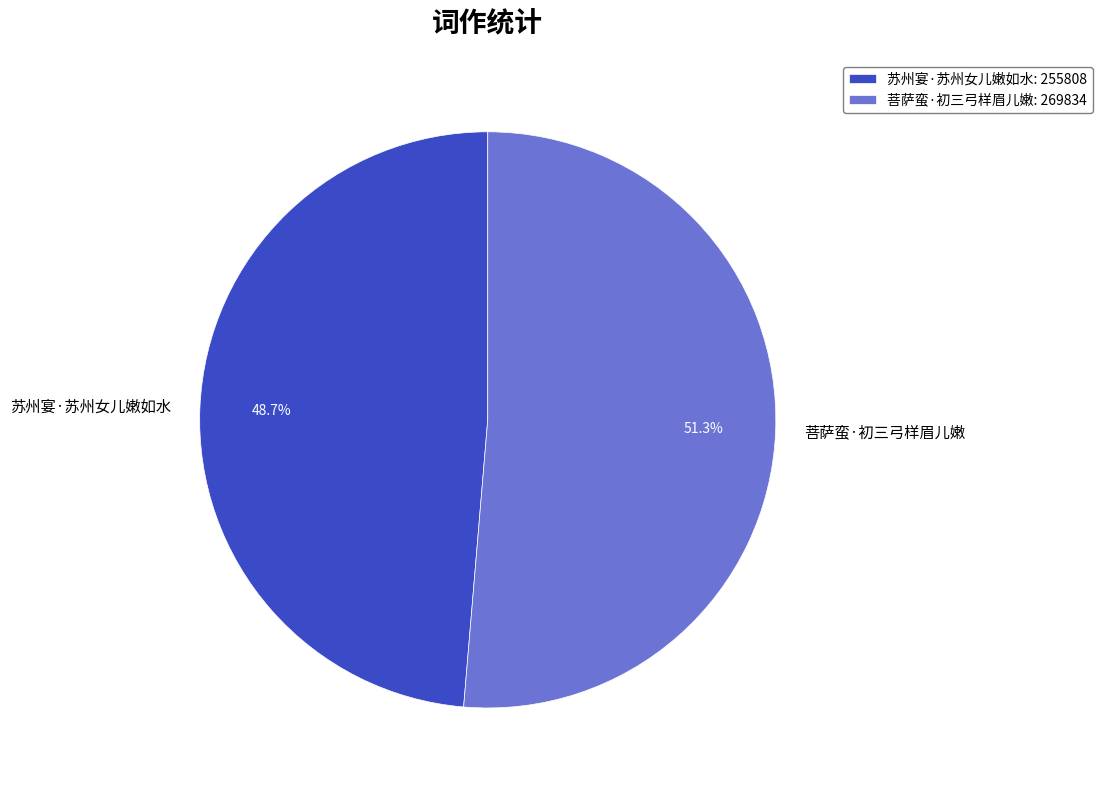

The 苏州宴·苏州女儿嫩如水 slice represents 49% of the pie. True or false?

True